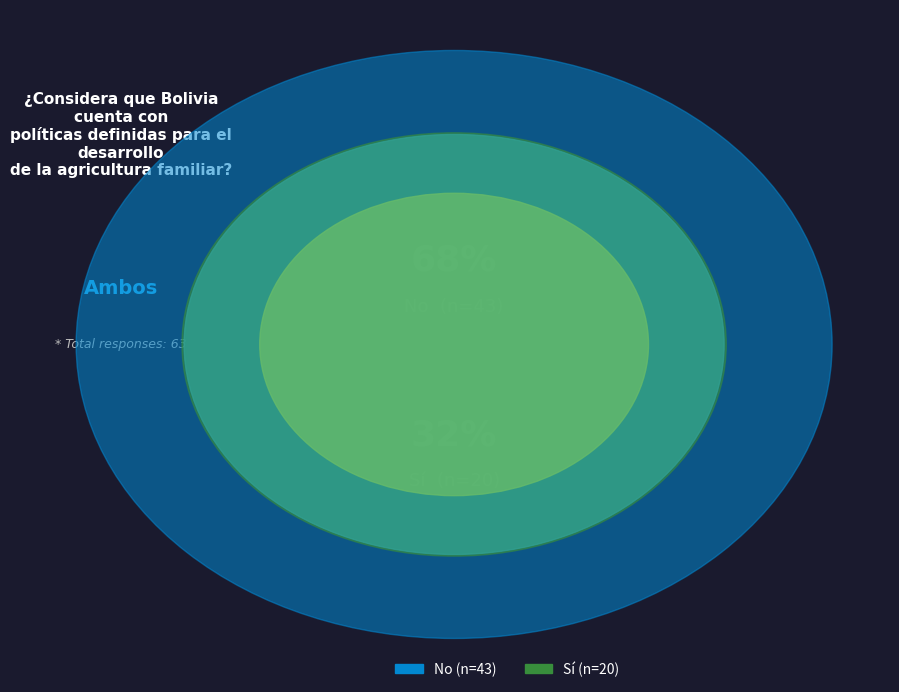

Which has a higher value, Sí or No?

No